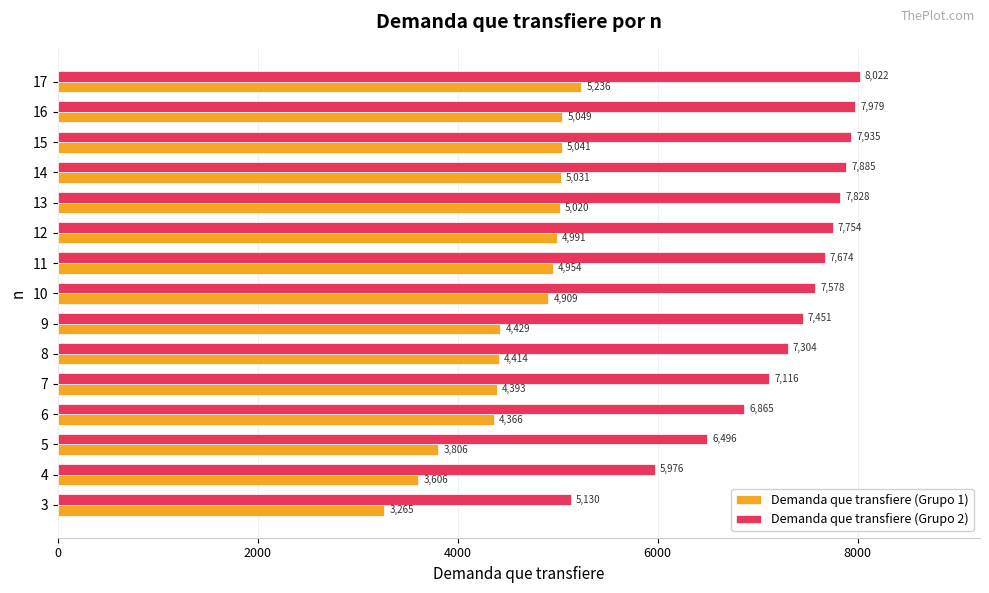

Which category has the highest value in the Demanda que transfiere (Grupo 1) series?

17